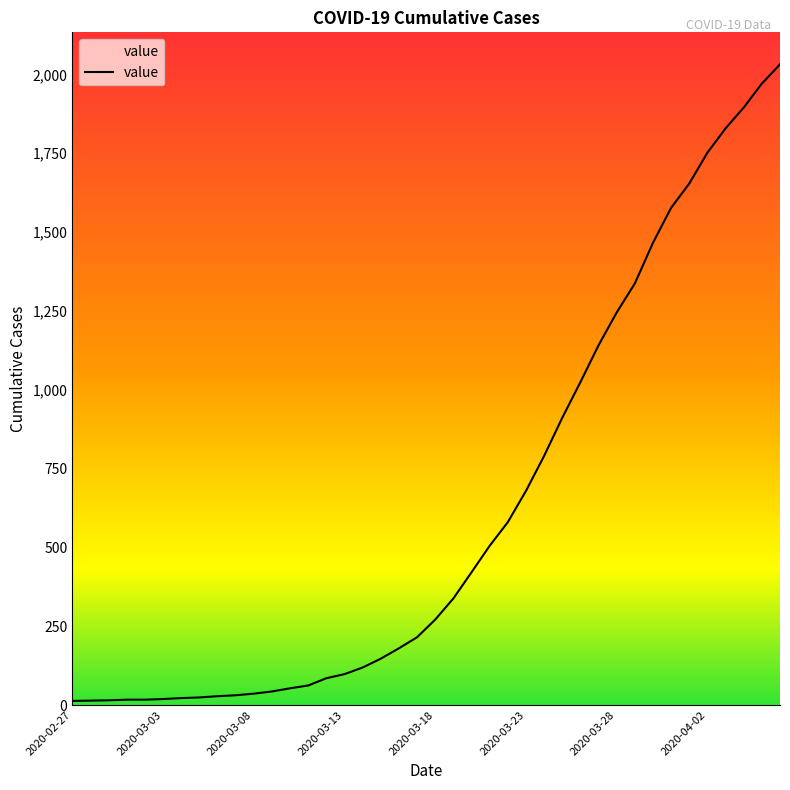

What is the difference between the second highest and minimum values?

1958